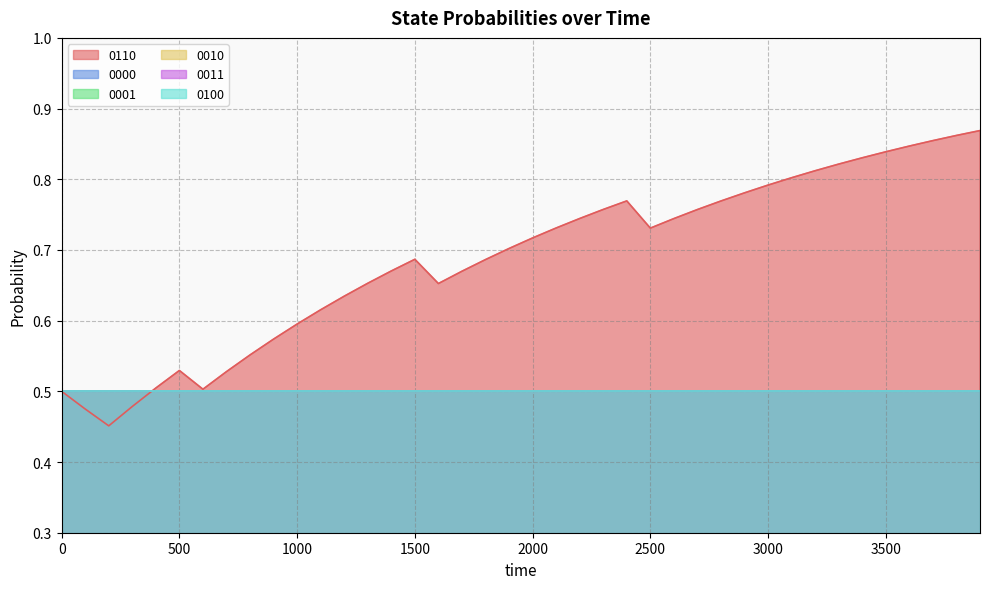

How many intersections are there between 0110 and 0010?

1